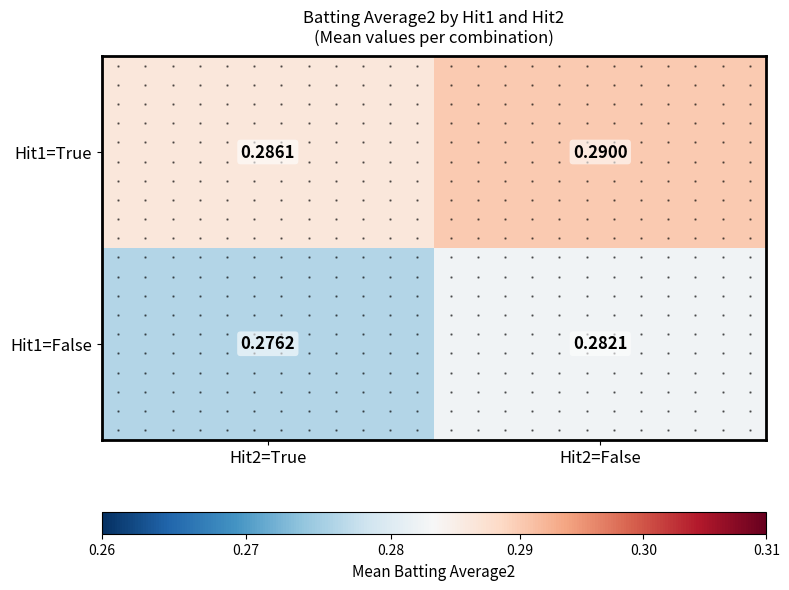

What is the approximate value of Hit1=True at Hit2=True?

0.3